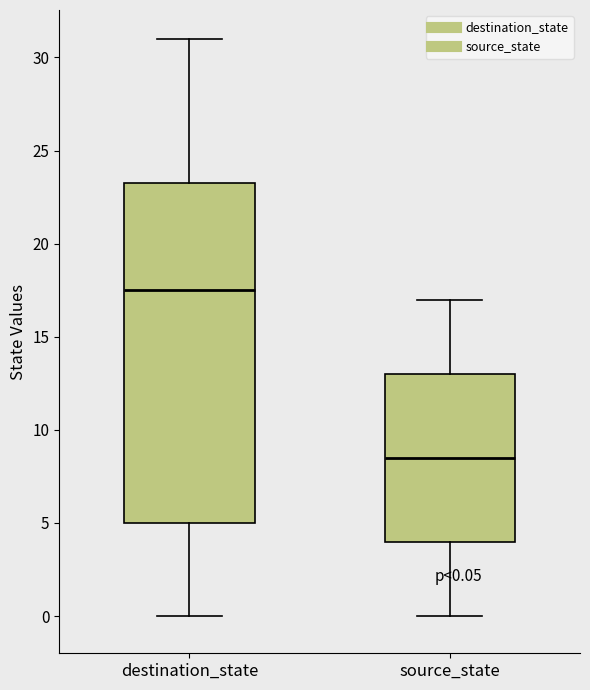

Which box is the tallest, from its lower edge to its upper edge?

destination_state